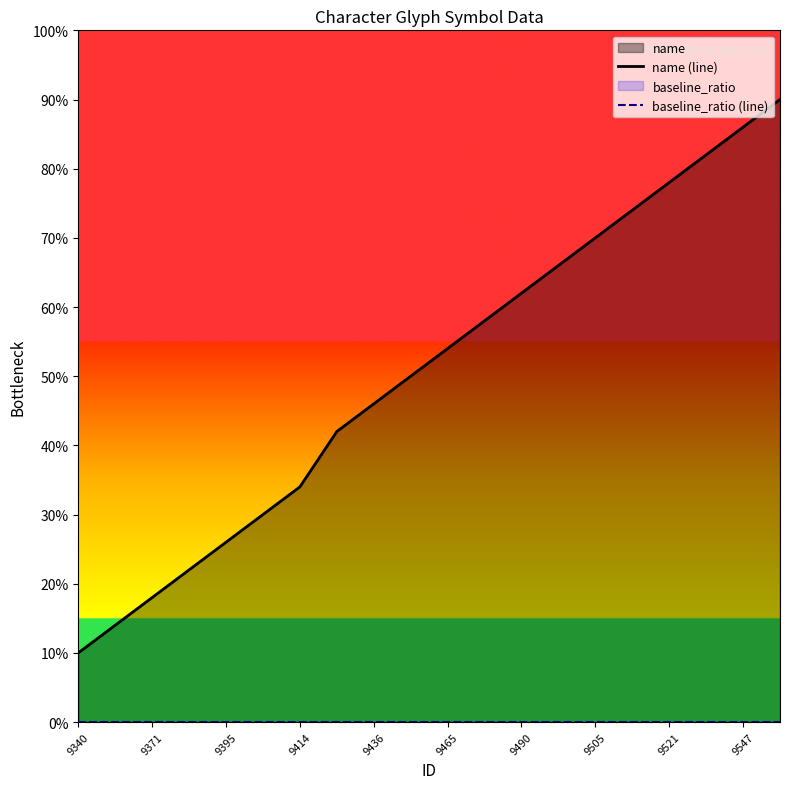

Count the number of data series in this chart.

2